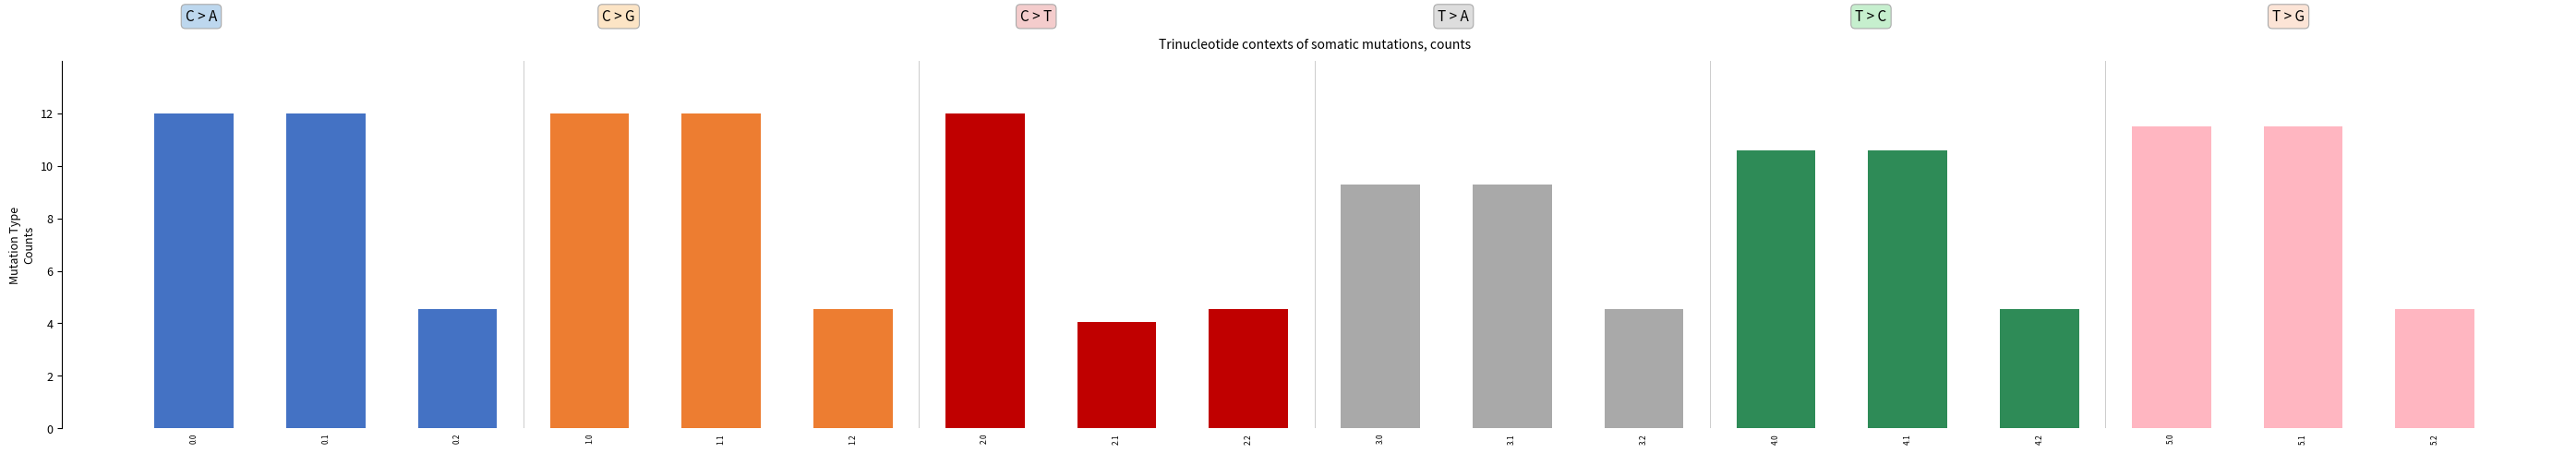

What is the value of the 6th bar from the left?

4.5